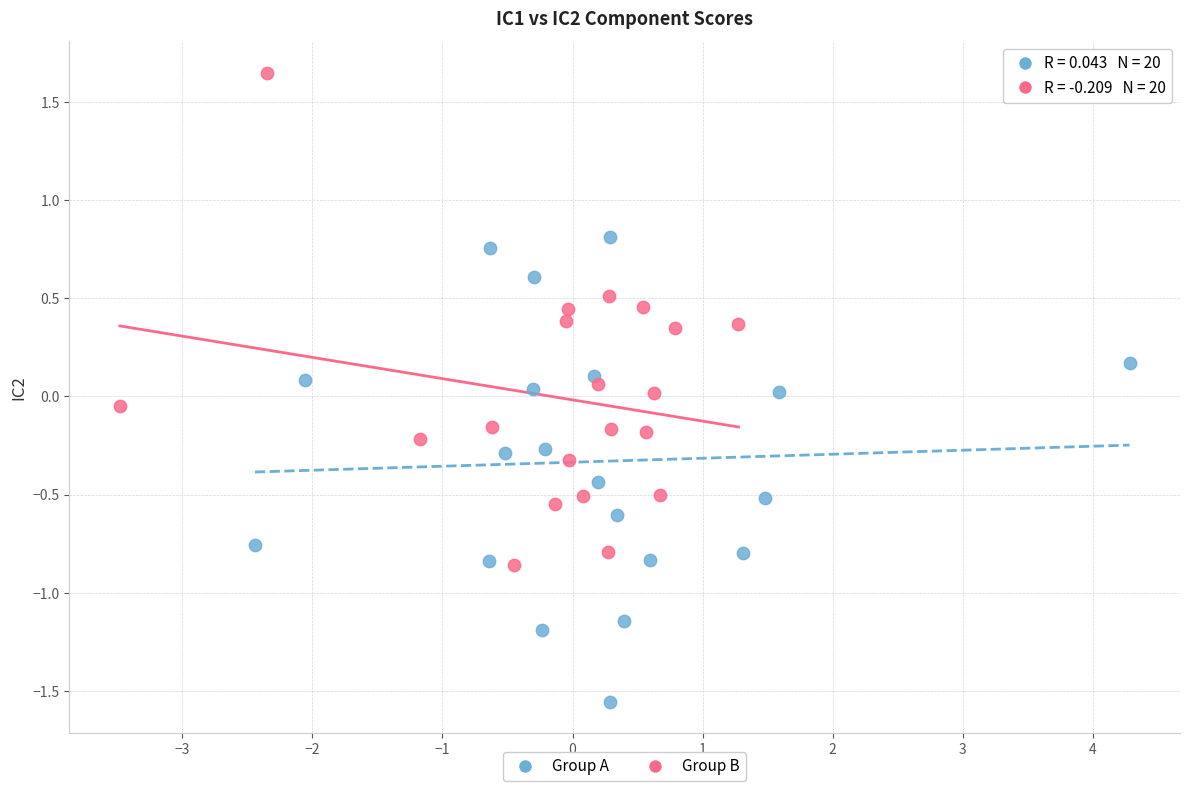

What are all the series names shown in the legend?

Group A, Group B